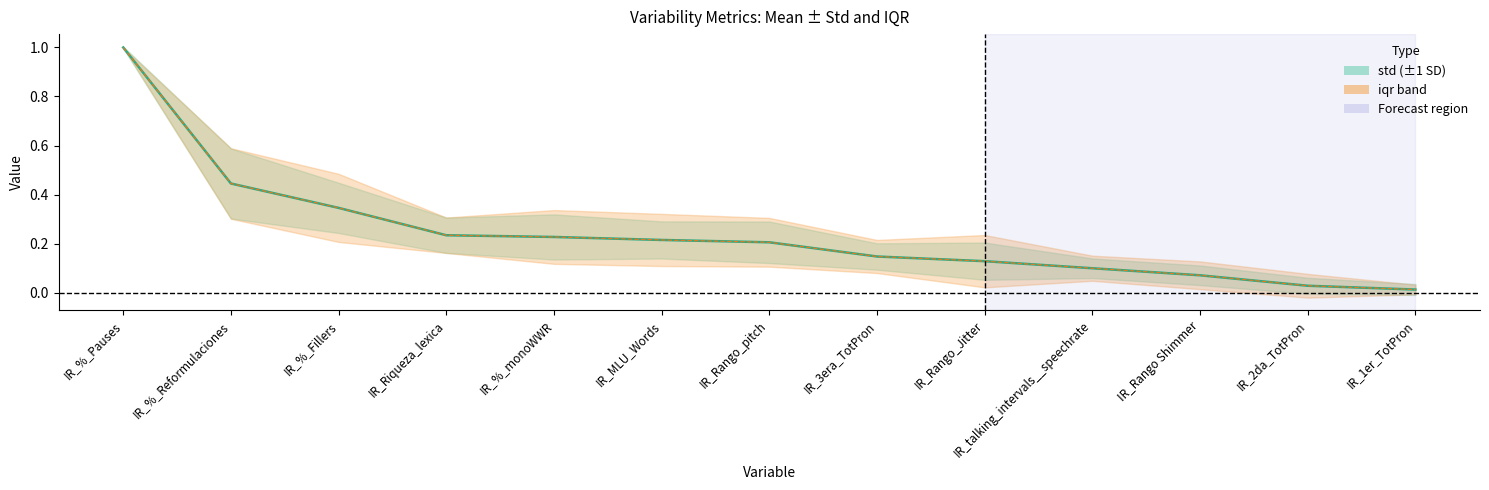

What is the value of the 8th point from the left?

0.1